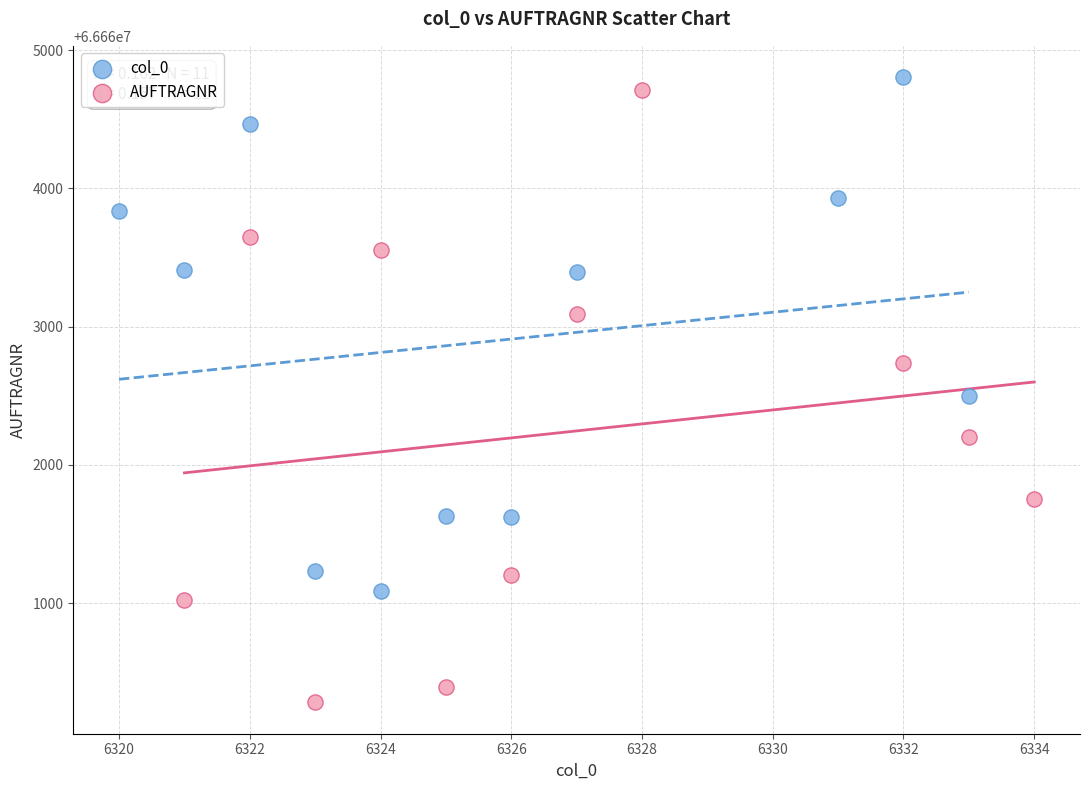

What are all the series names shown in the legend?

col_0, AUFTRAGNR